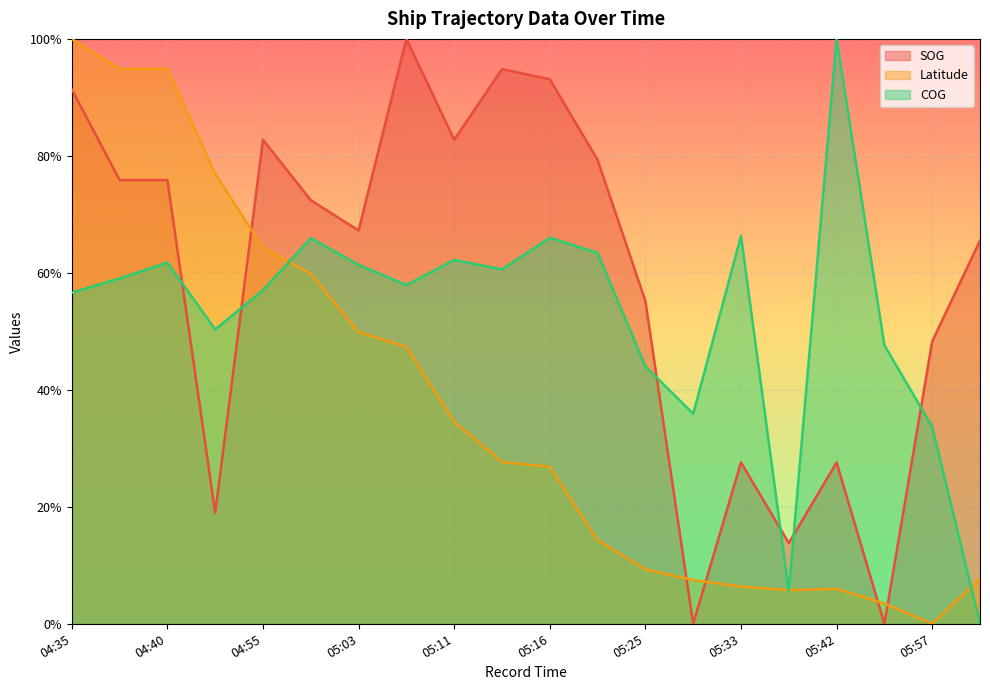

List the series in order of their peak value, highest first.

COG, SOG, Latitude